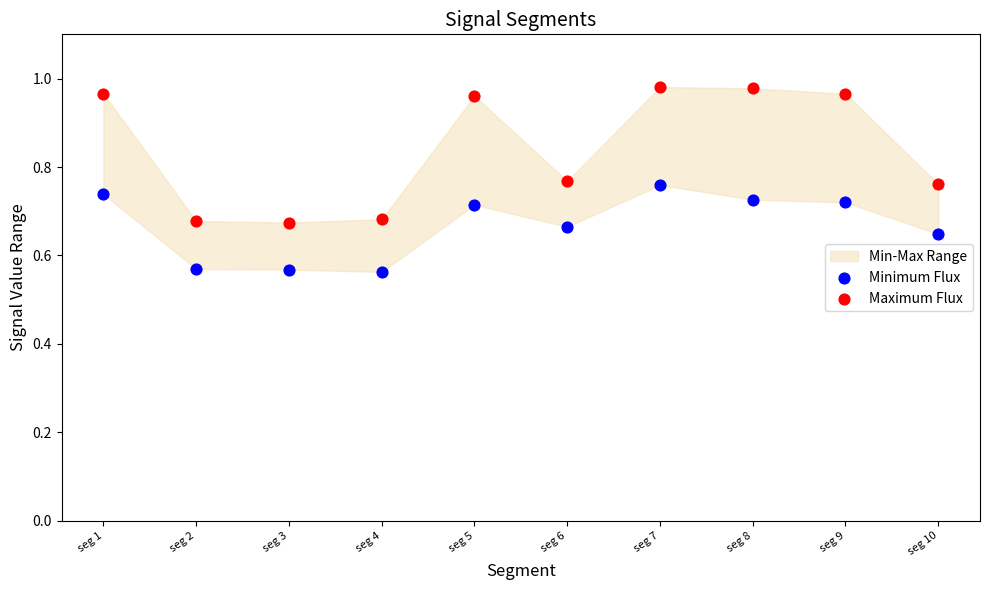

Which series contains the highest Y value?

Maximum Flux